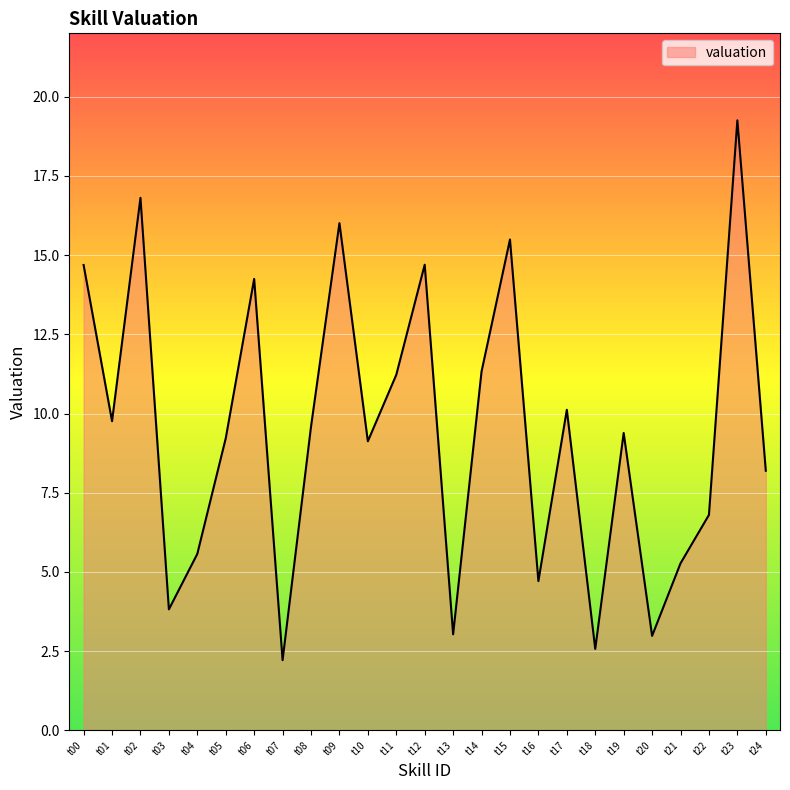

True or false: there are more than 1 points higher than both neighbors.

True